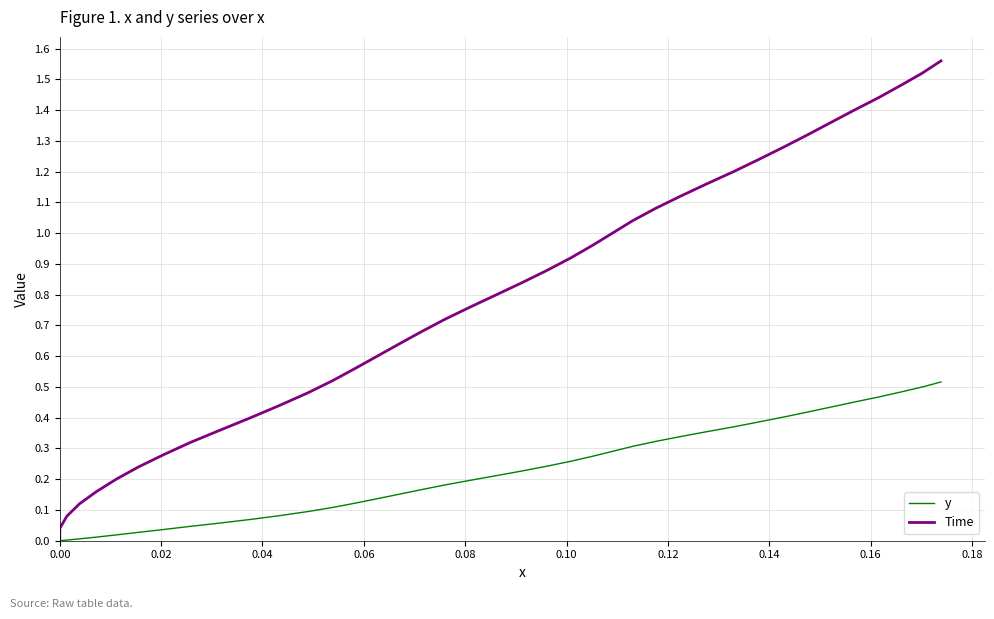

List the series in order of their peak value, lowest first.

y, Time